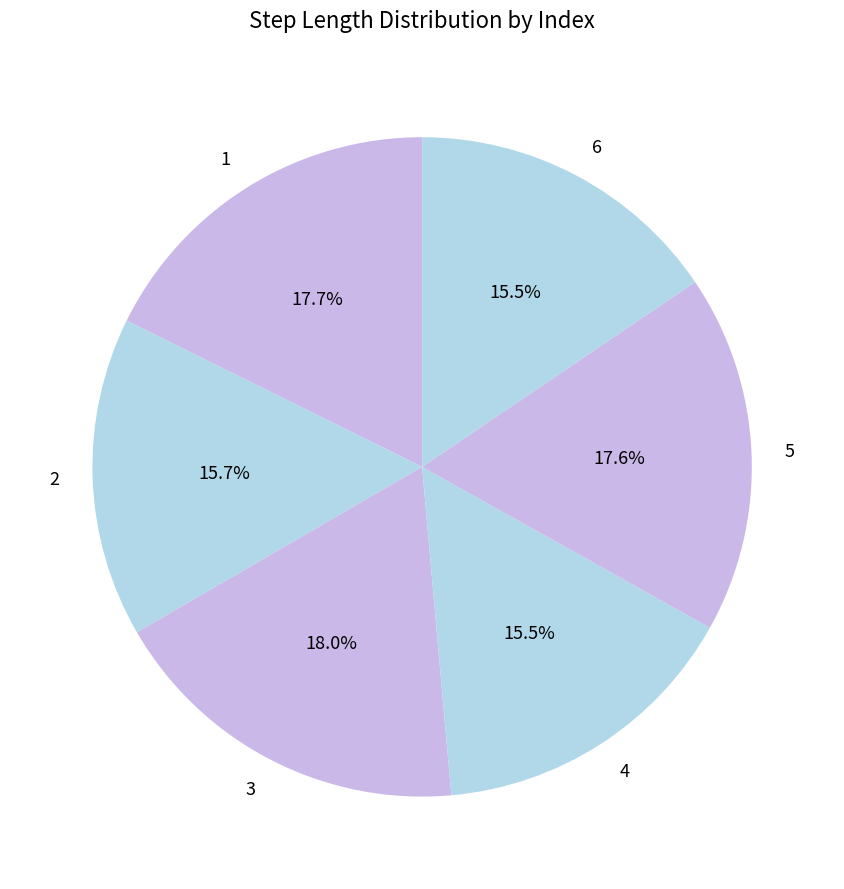

Count the number of slices in the pie.

6